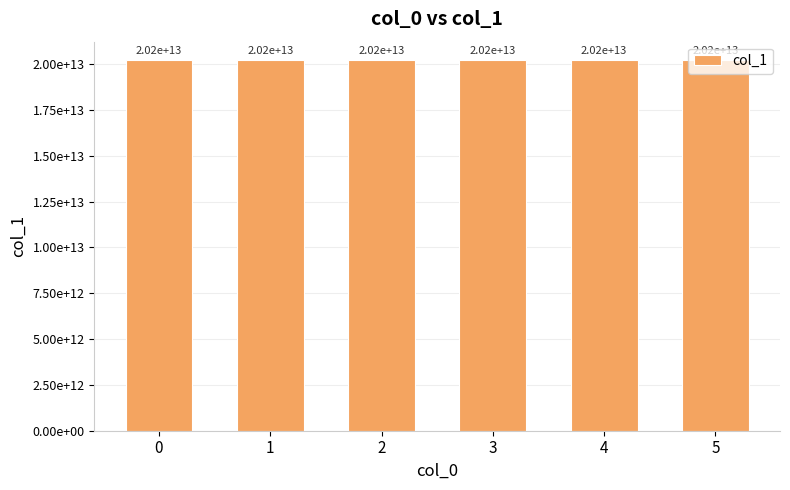

What is the ratio of the value at 0 to the value at 5?

1.0